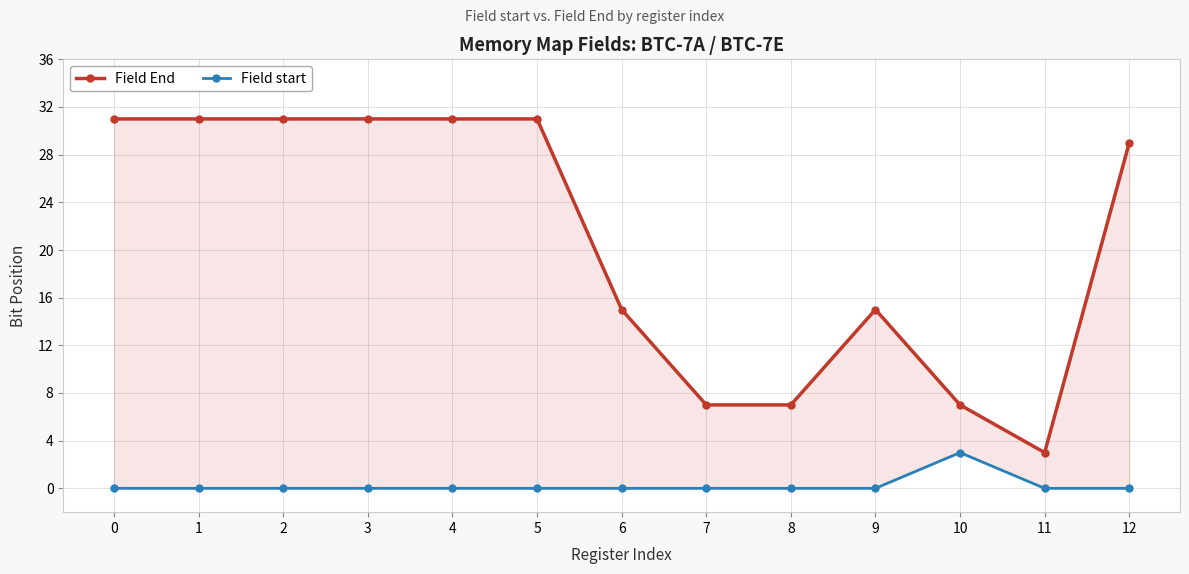

Which series has the largest total across all categories?

Field End